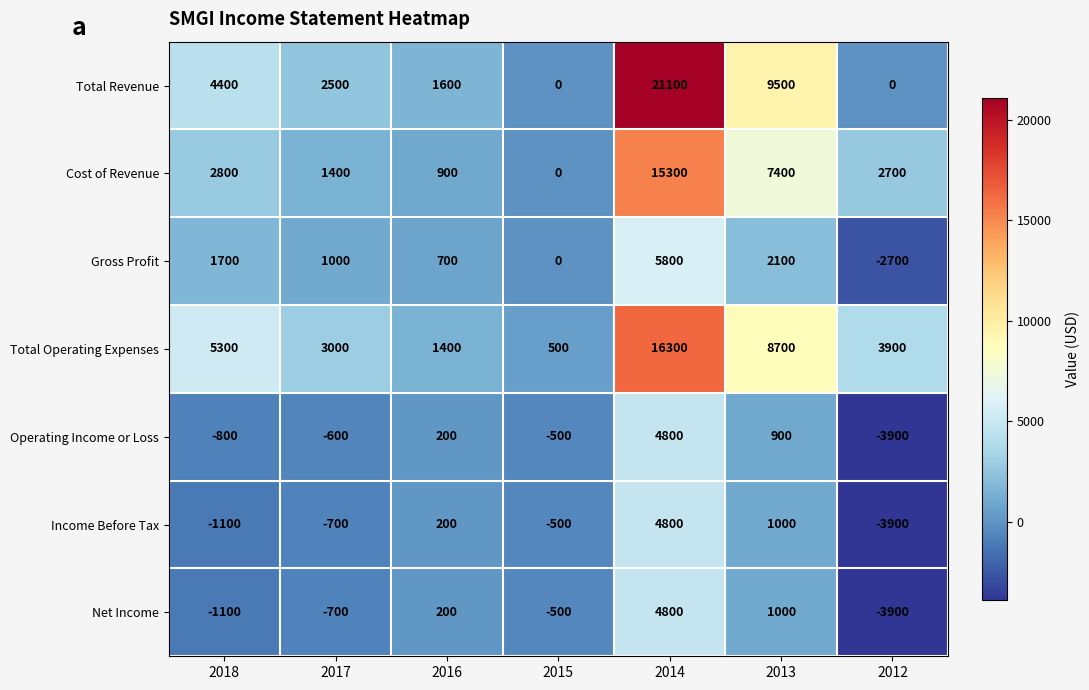

Where is Gross Profit nearest to the value 1550?

2018